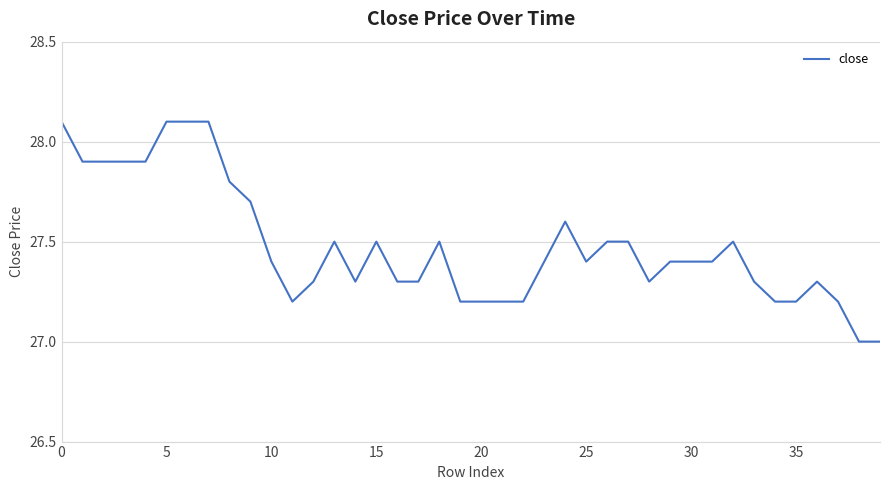

What is the difference between the maximum and minimum values?

1.1